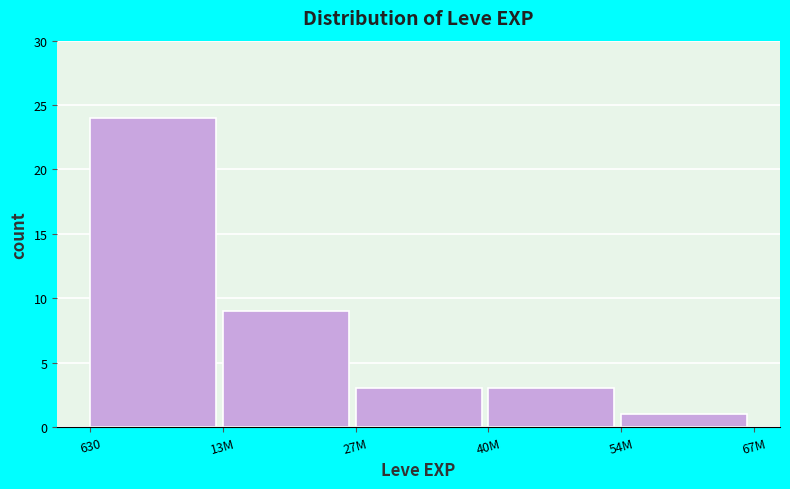

Reading left to right, what are all the values shown in this chart?

24	9	3	3	1